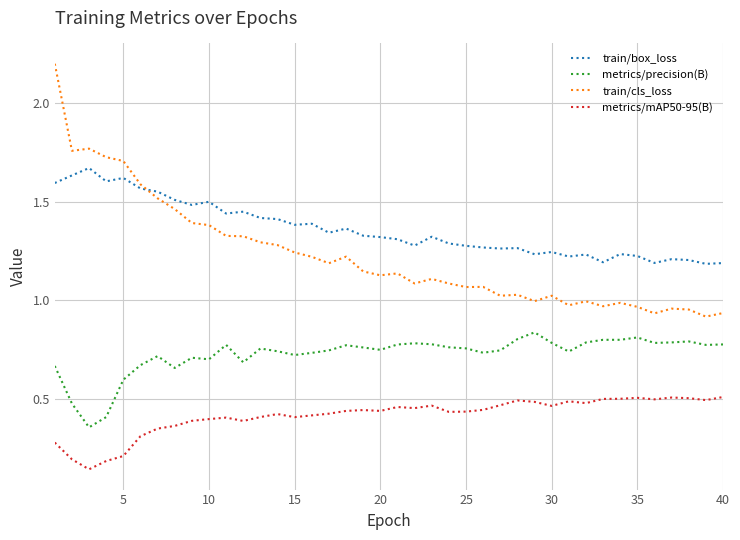

Does the chart have visible grid lines?

Yes